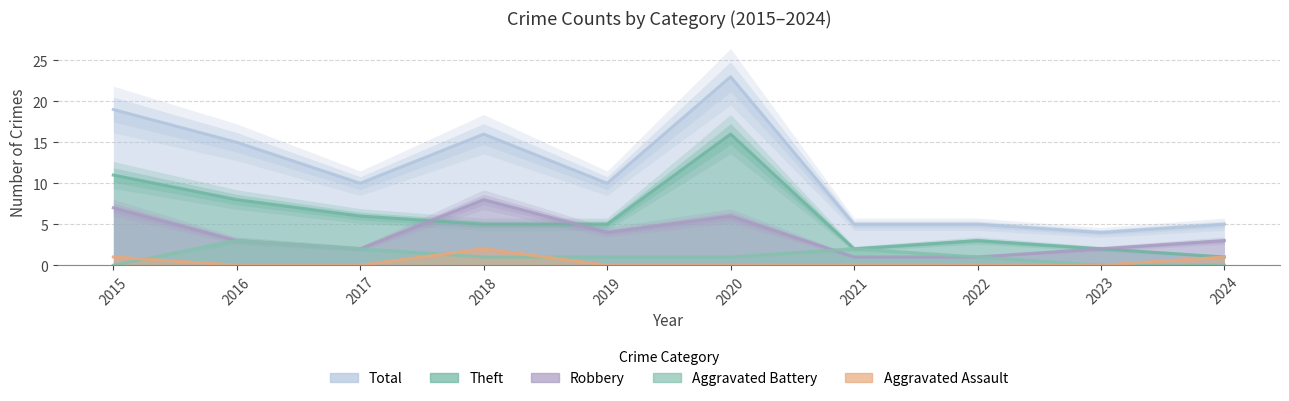

Is it true that Aggravated Assault equals 0 at 2019?

True